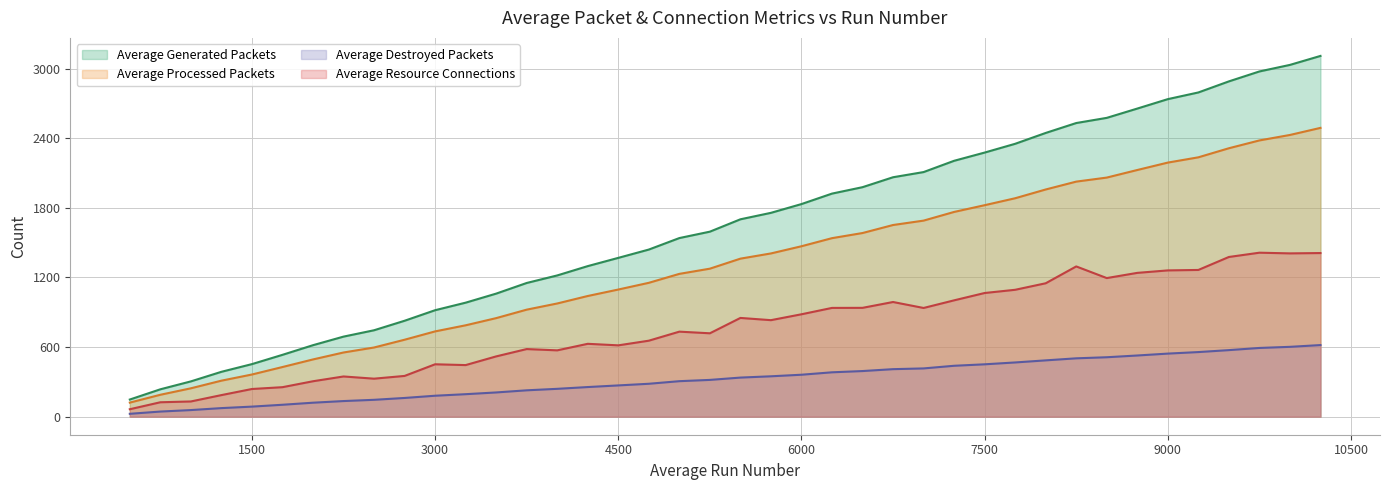

Which series has the widest spread of values?

Average Generated Packets